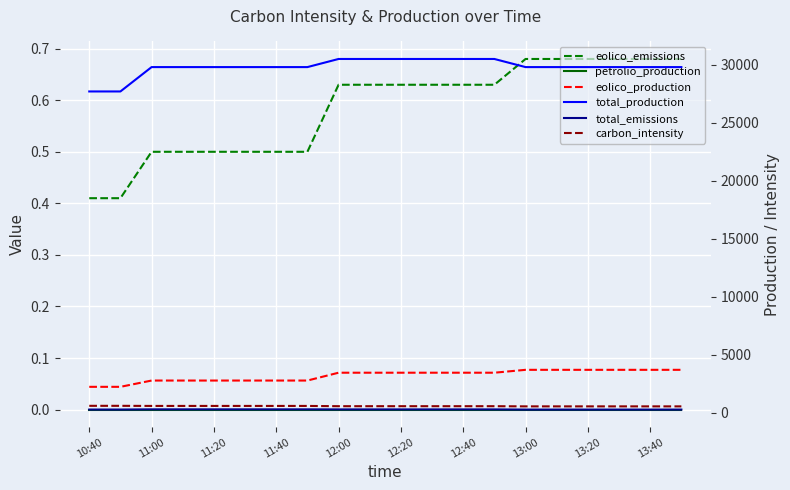

At which label is total_production closest to 29100?

11:00